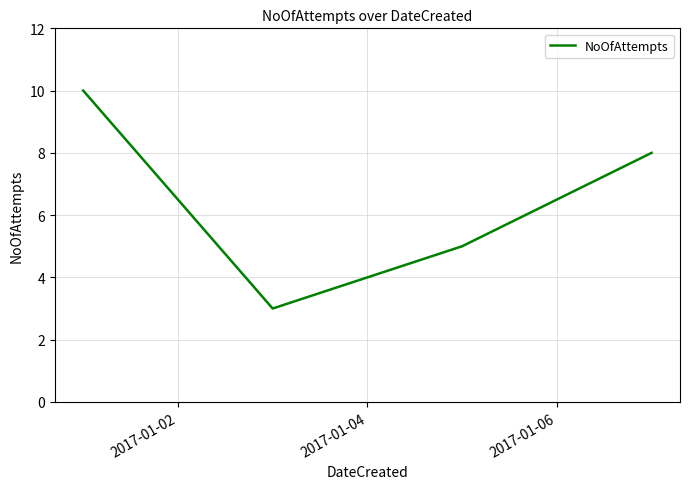

What is the minimum value shown in the chart?

3